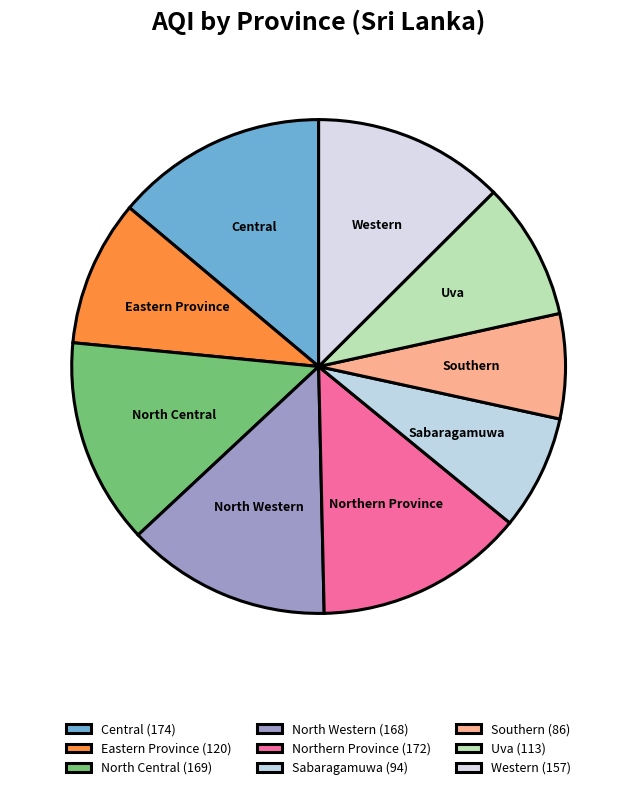

Combined, do Western and Sabaragamuwa account for over 50%?

No